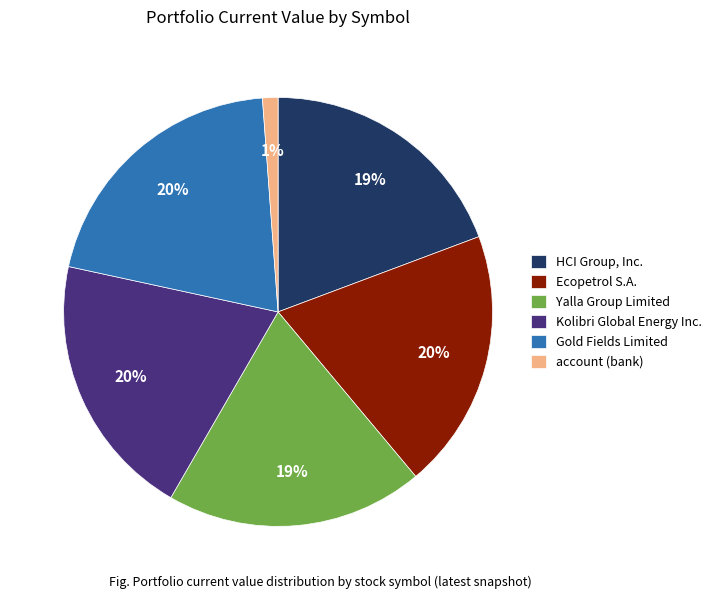

Is there a majority slice in this chart?

No